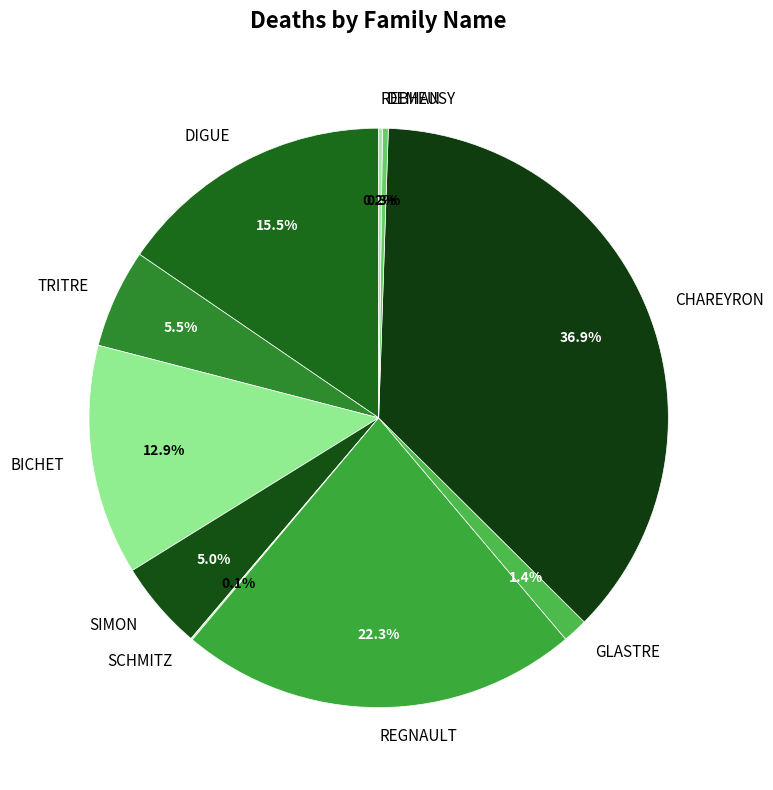

What percentage is NOT represented by SIMON?

95.0%